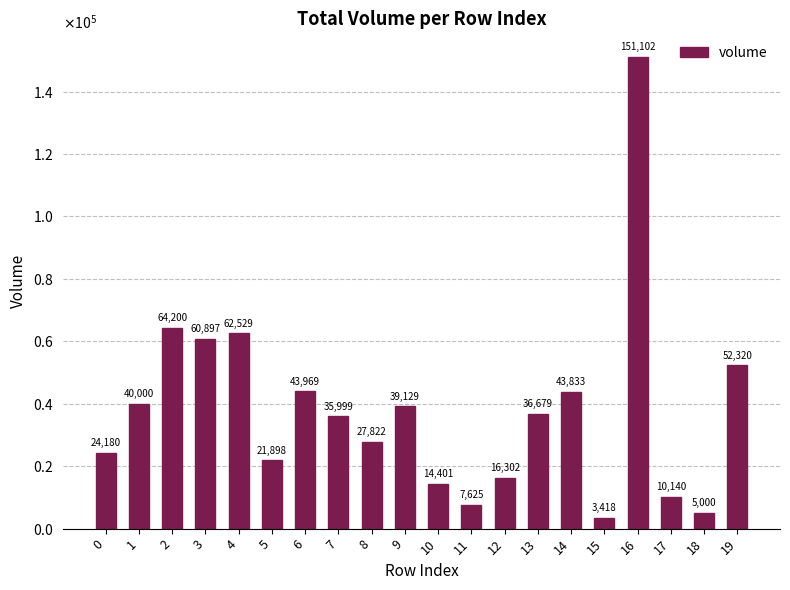

Rank the categories by value from highest to lowest.

16, 2, 4, 3, 19, 6, 14, 1, 9, 13, 7, 8, 0, 5, 12, 10, 17, 11, 18, 15